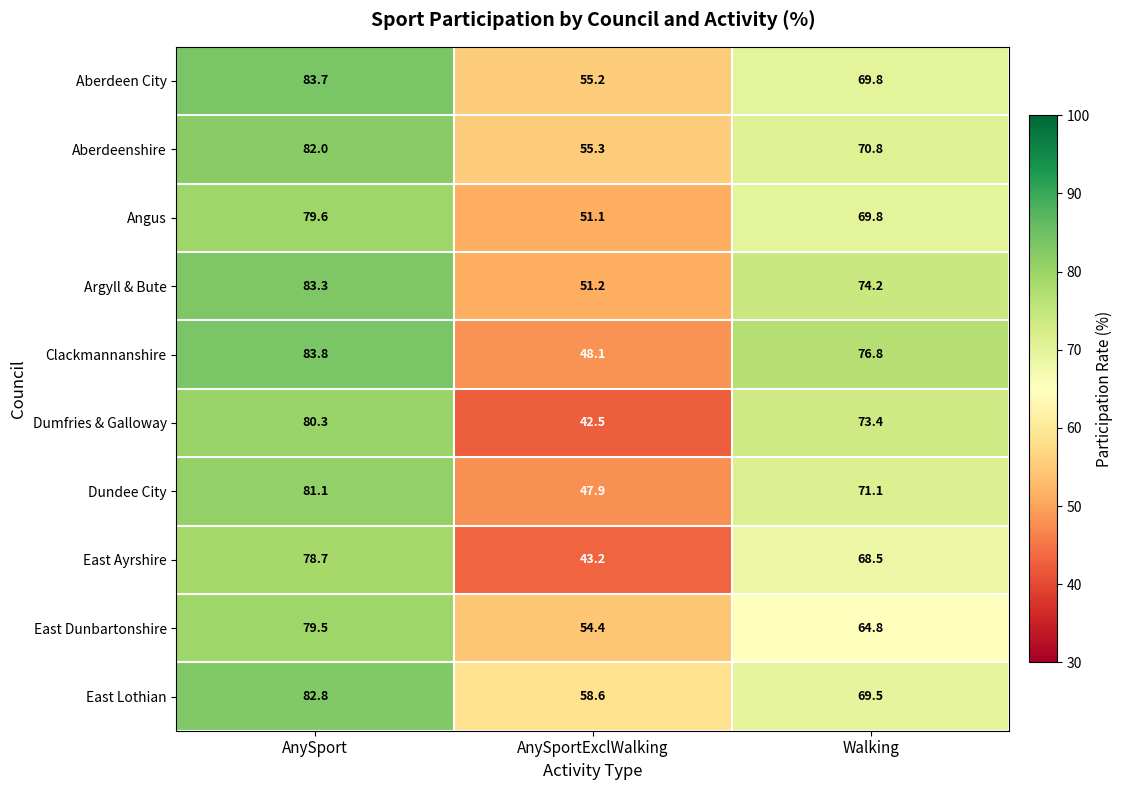

What is the highest value of the Angus series?

79.6